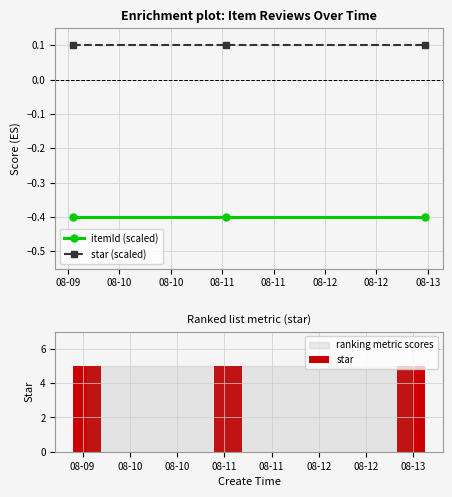

What is the value of the star (scaled) point at the 1st from the left?

0.1